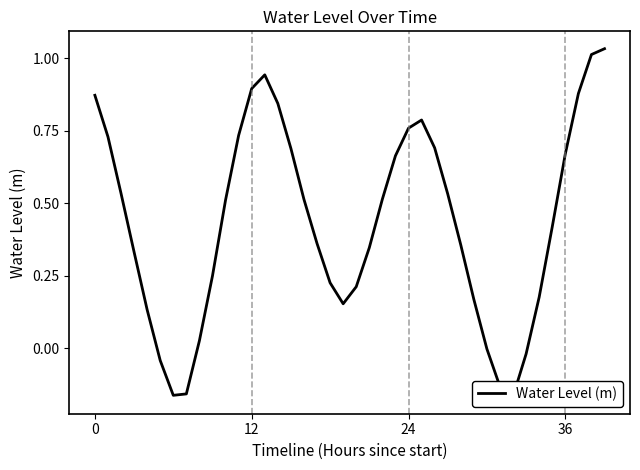

What is the sum of the values at 18 and 33?

0.2